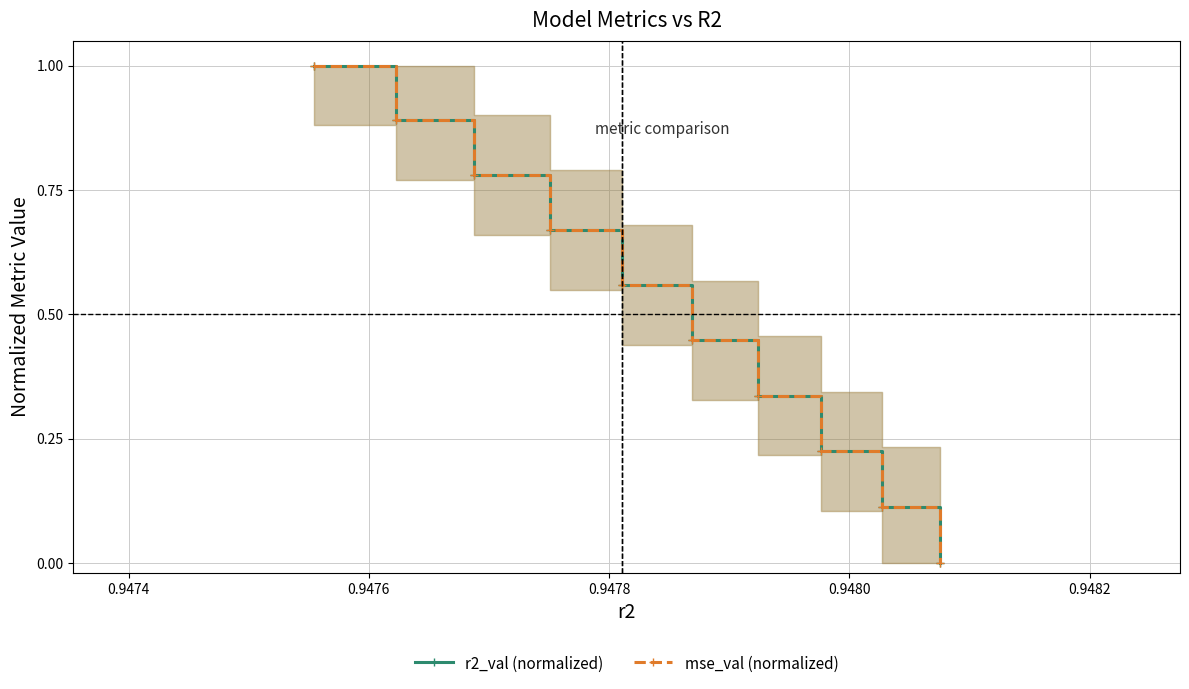

Rank the series by their maximum value, from lowest to highest.

r2_val (normalized), mse_val (normalized)